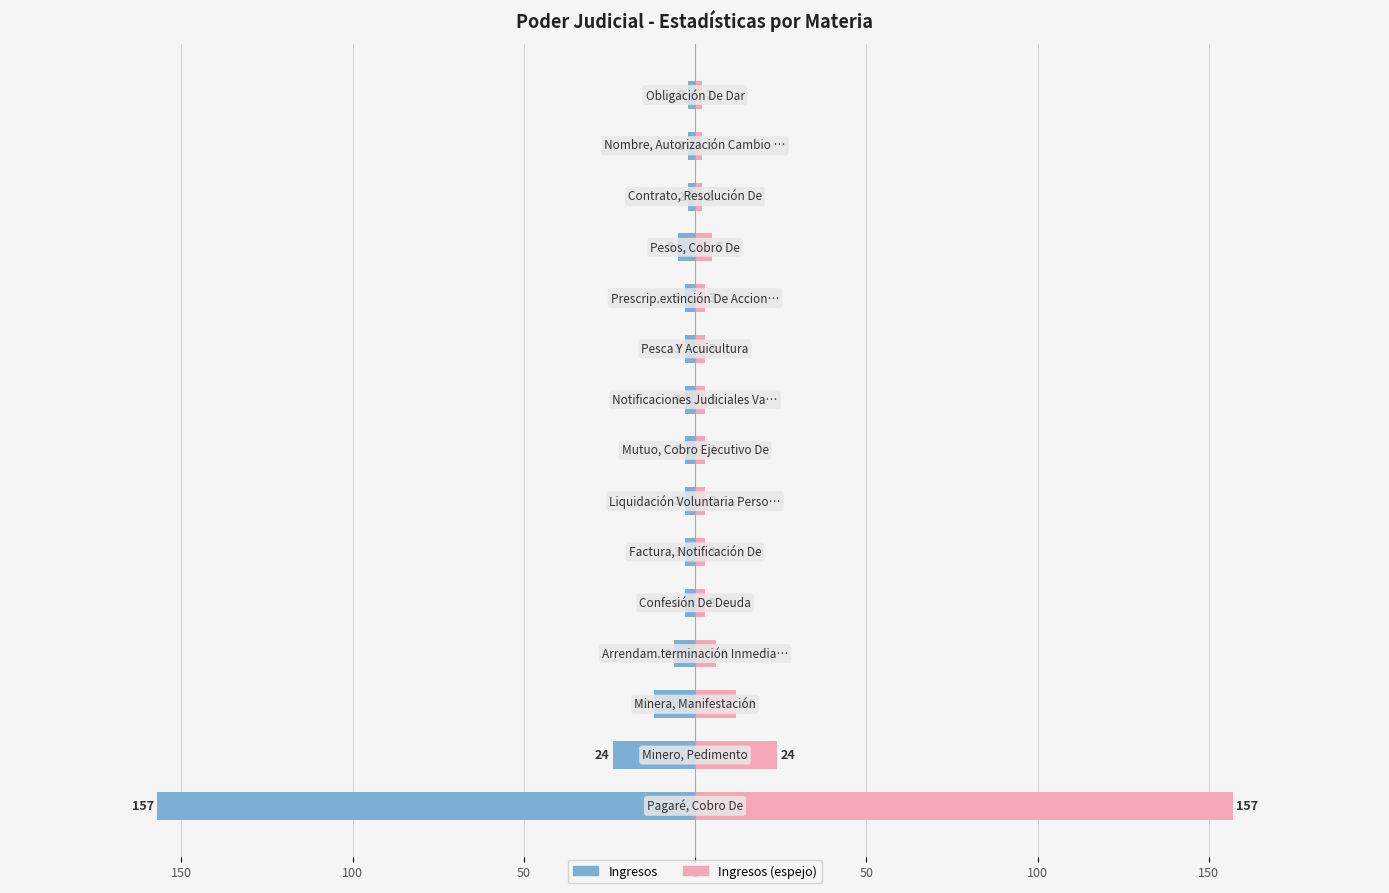

Which series has the widest spread of values?

Ingresos (izquierda)